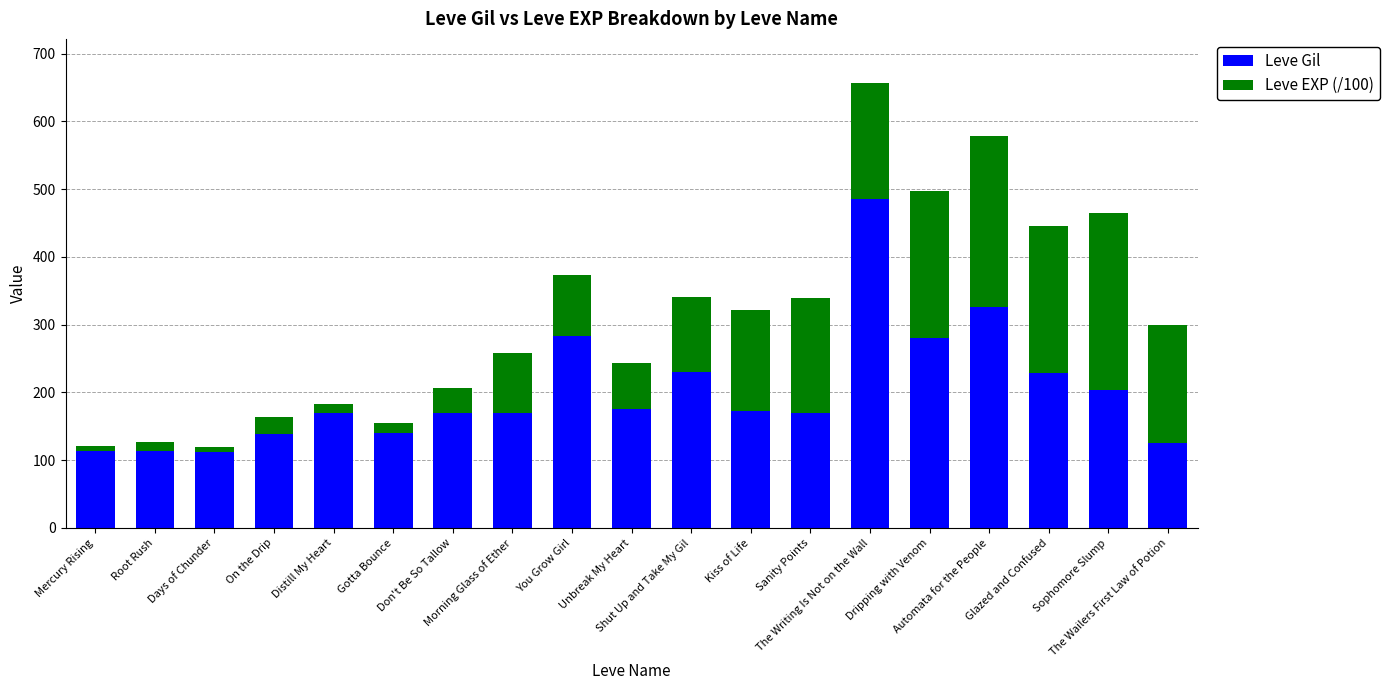

What is the highest value of the Leve Gil series?

485.0